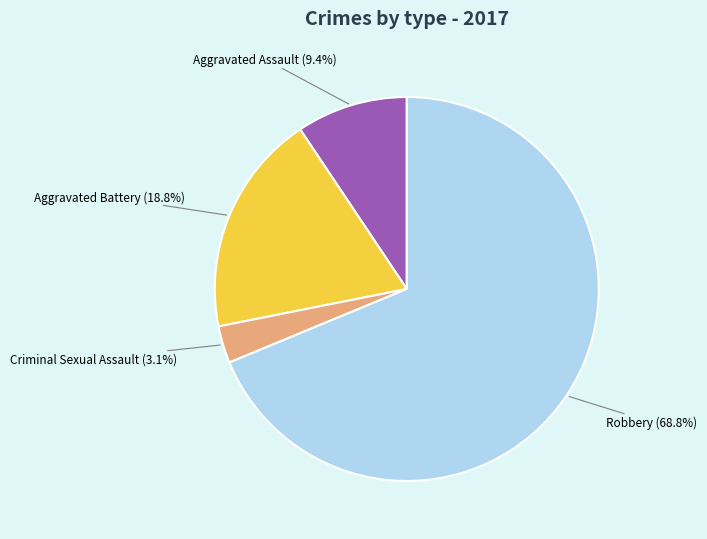

Count the number of slices in the pie.

4